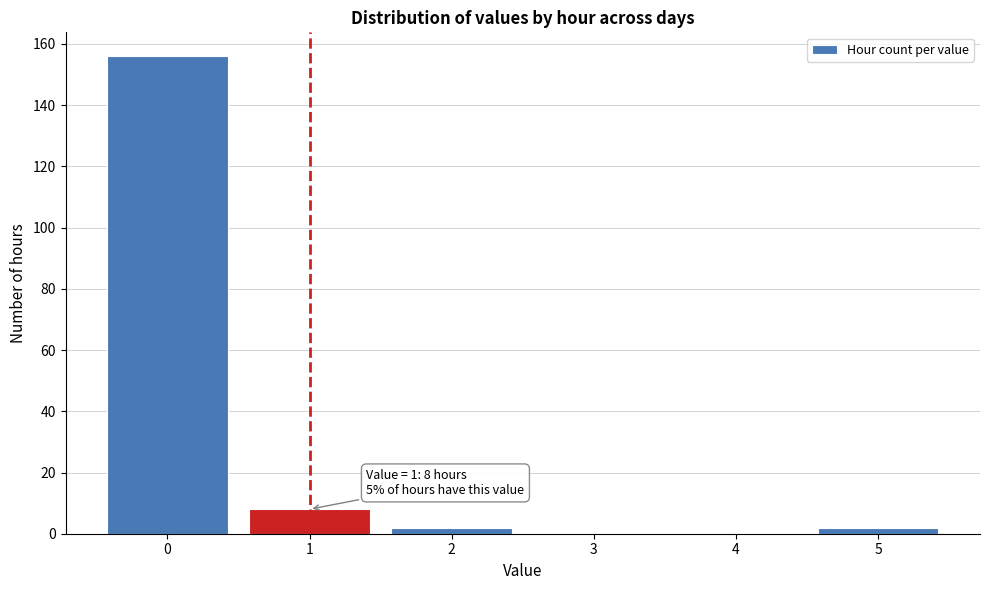

Reading left to right, transcribe all the data shown in this chart.

0=156	1=8	2=2	3=0	4=0	5=2